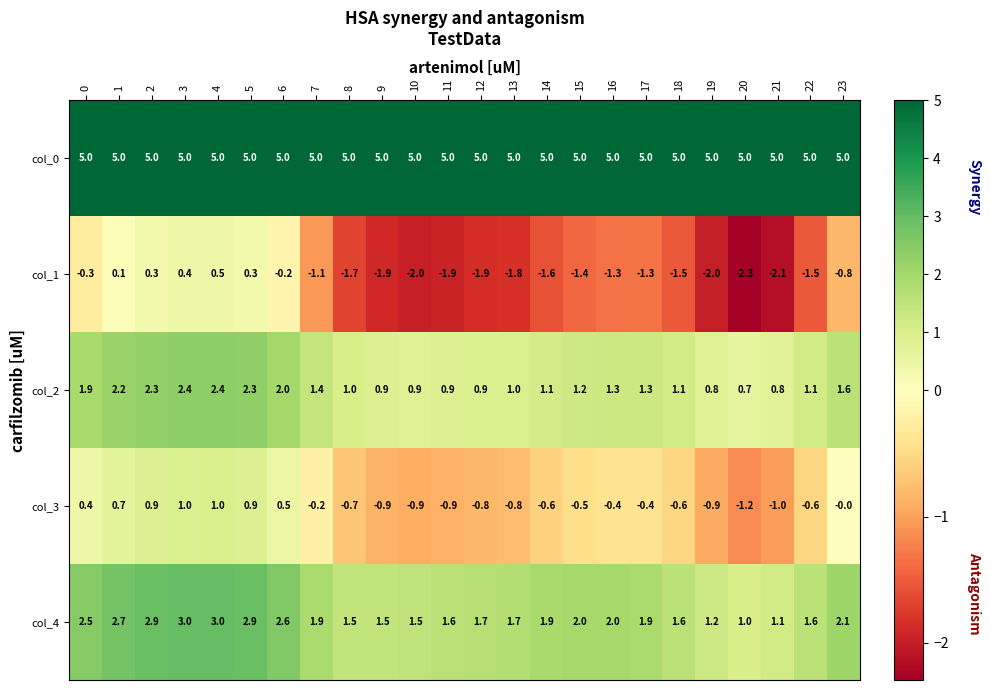

Which series has the widest spread of values?

col_1